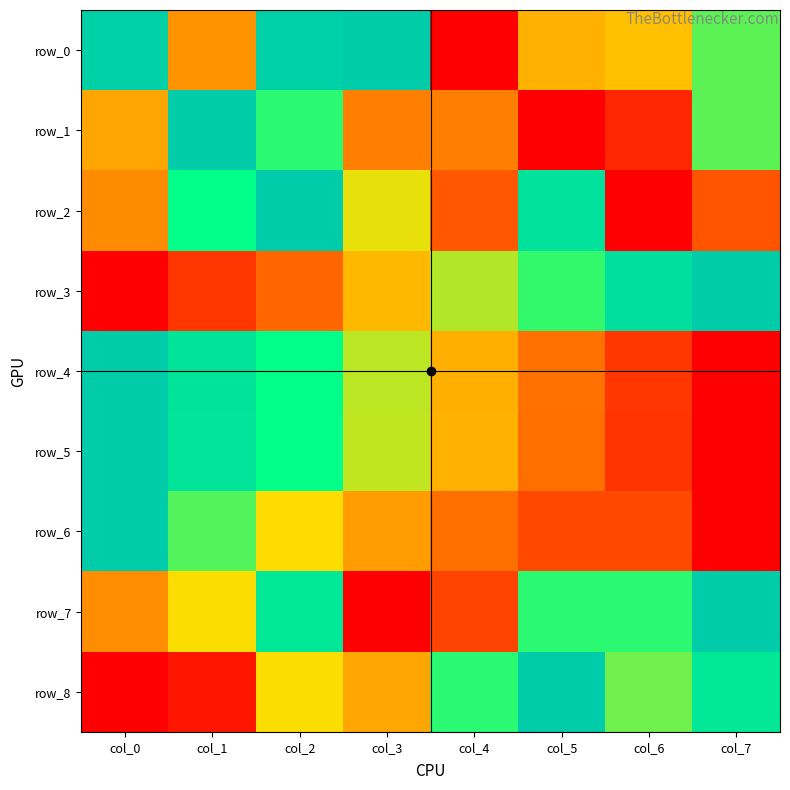

What is the maximum value shown in the chart?

1.0